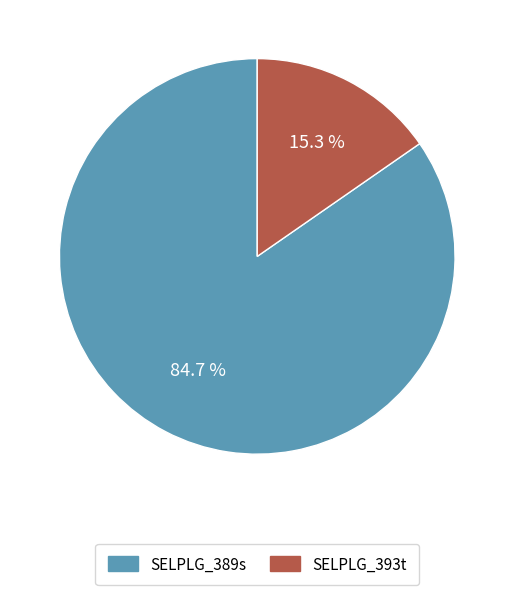

What is the total percentage of SELPLG_393t and SELPLG_389s?

100.0%